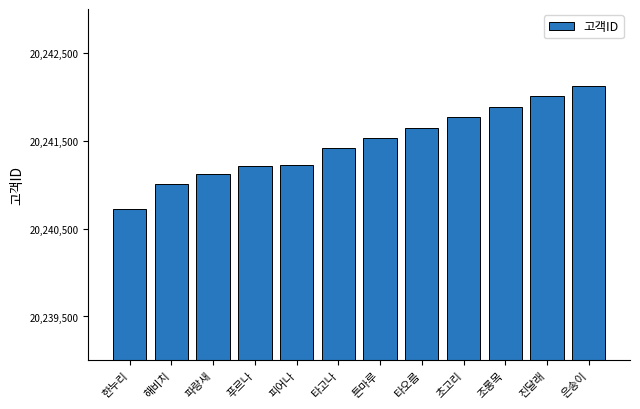

What is the value of the 1st bar from the left?

20240729